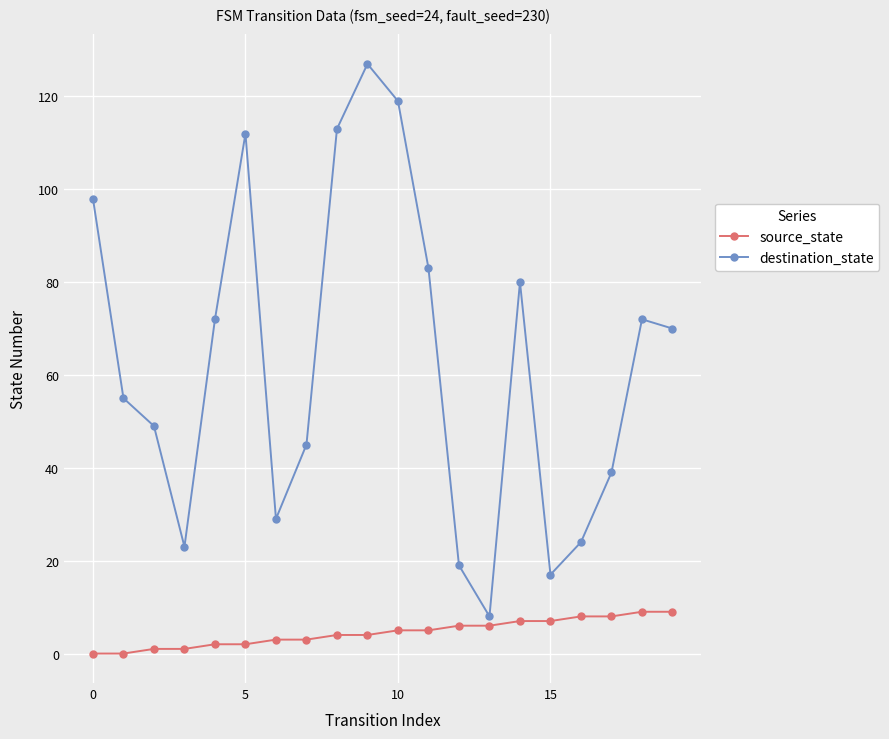

Which series has the largest total across all categories?

destination_state